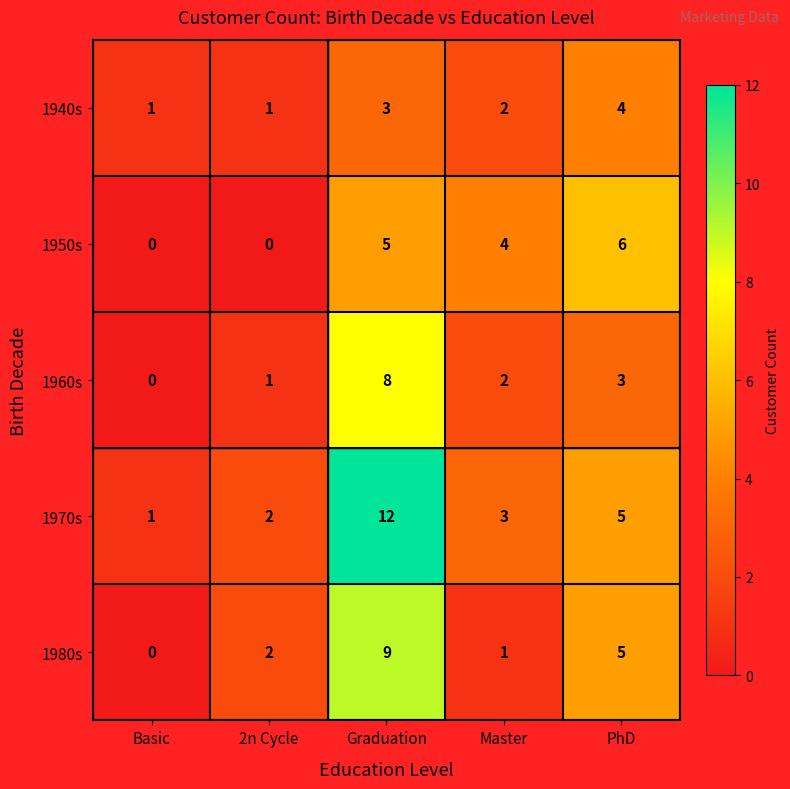

What is the total value across all series at Master?

12